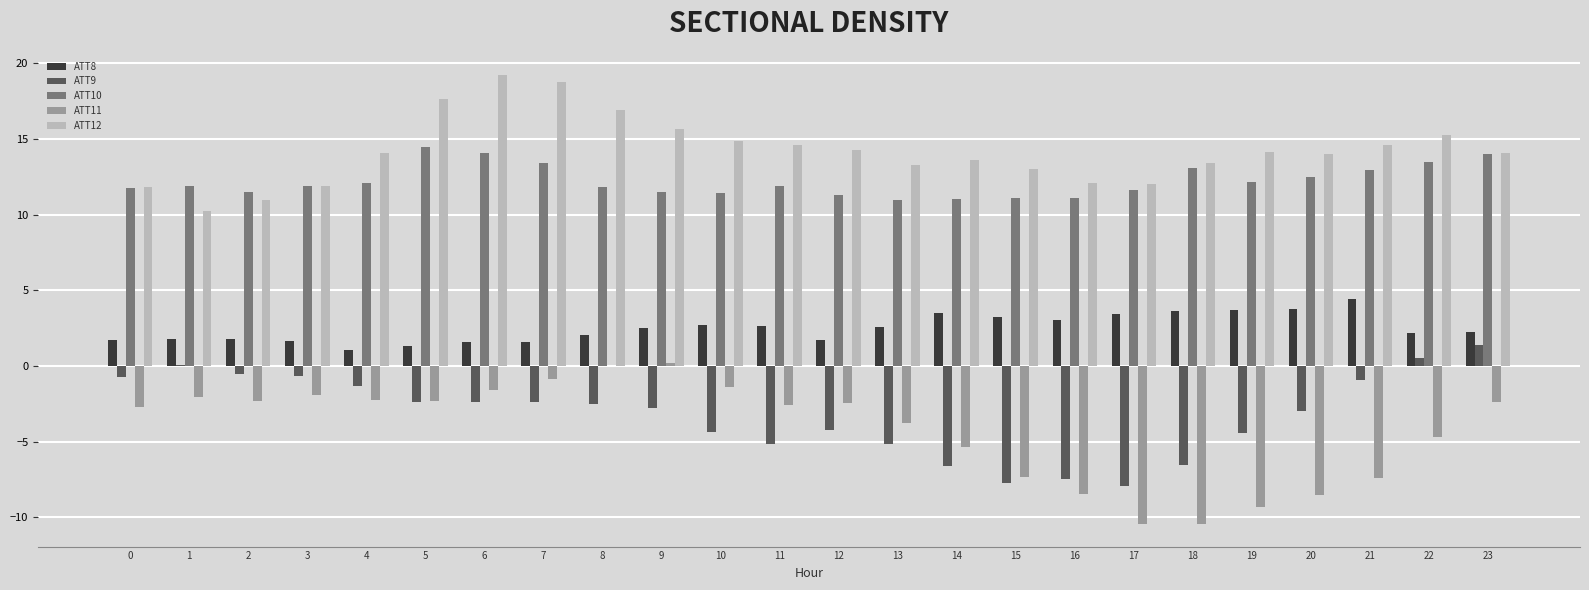

Is the value of ATT9 at 19 greater than the value of ATT8 at 22?

No